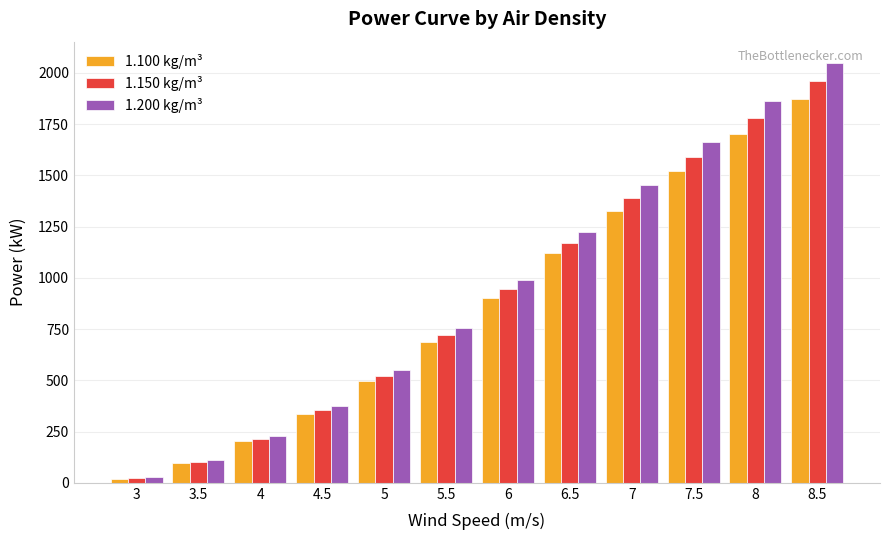

Are the bars horizontal?

No